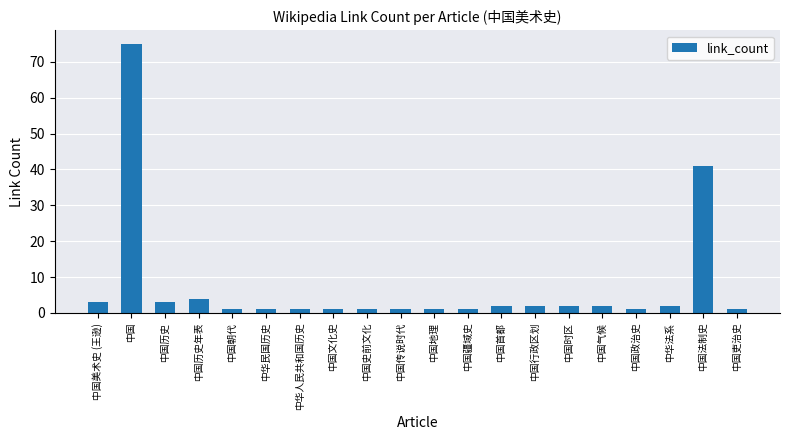

What is the change in value from 中国历史 to 中国朝代?

-2